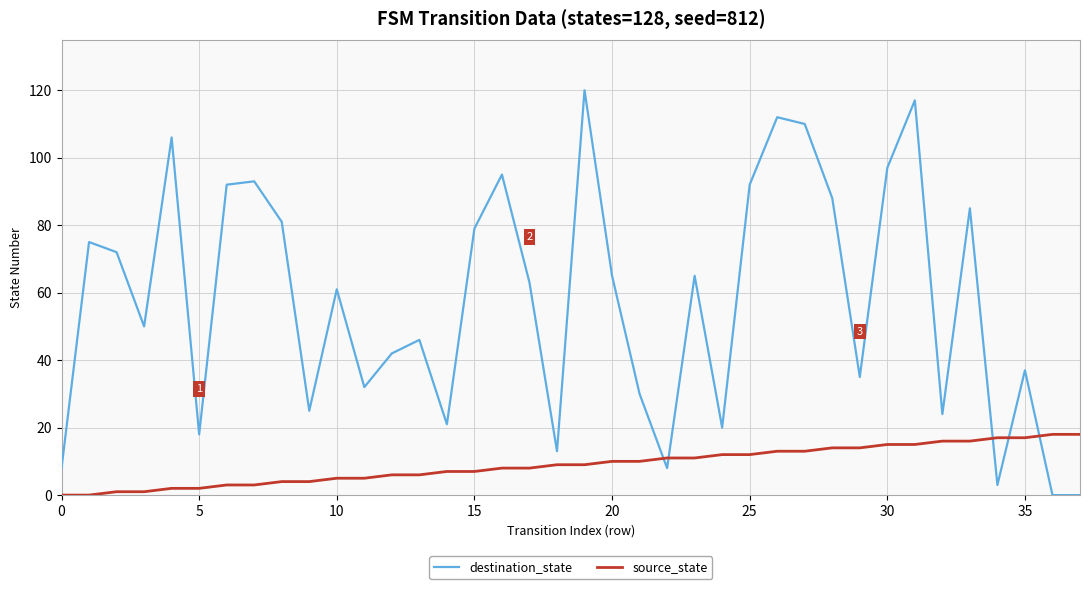

How many distinct data groups are displayed?

2